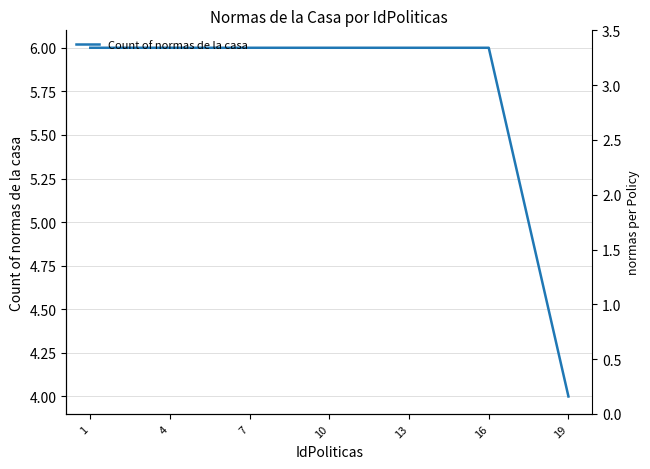

What is the average value?

6